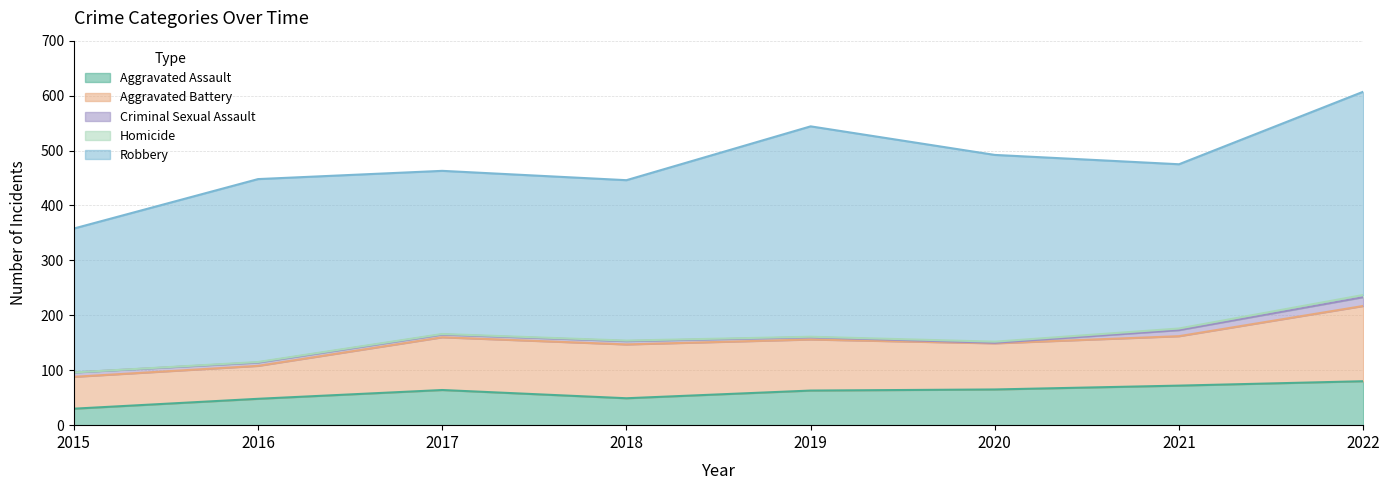

Does the chart display data point markers on the line(s)?

No